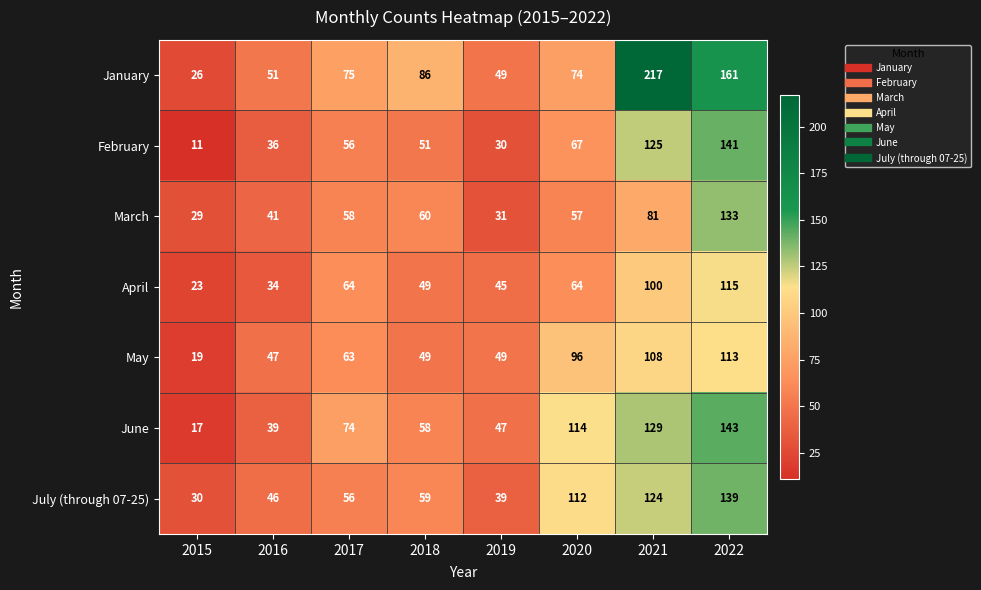

What is the spread (max minus min) of values at 2022?

48